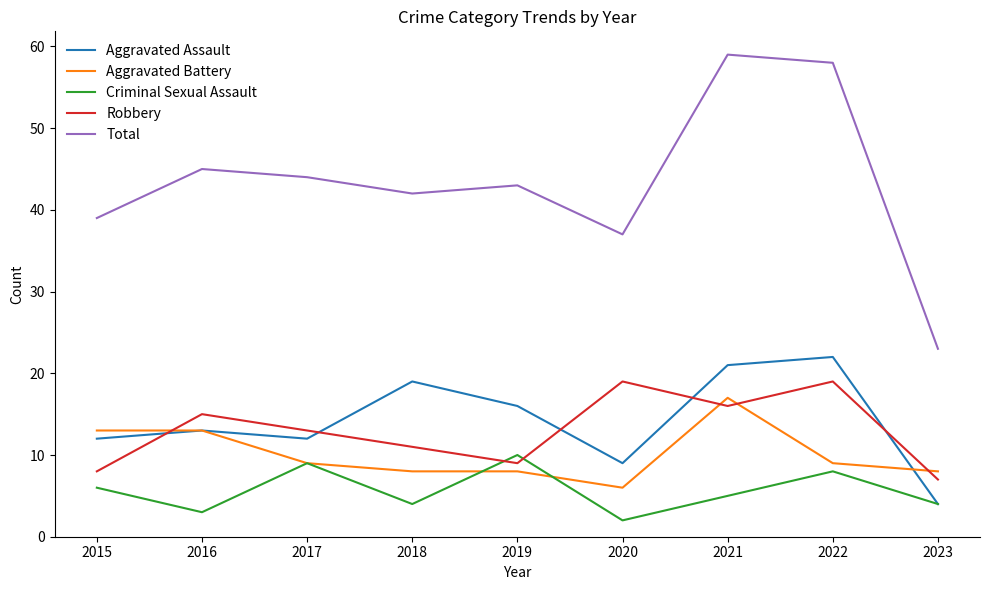

What is the spread (max minus min) of values at 2022?

50